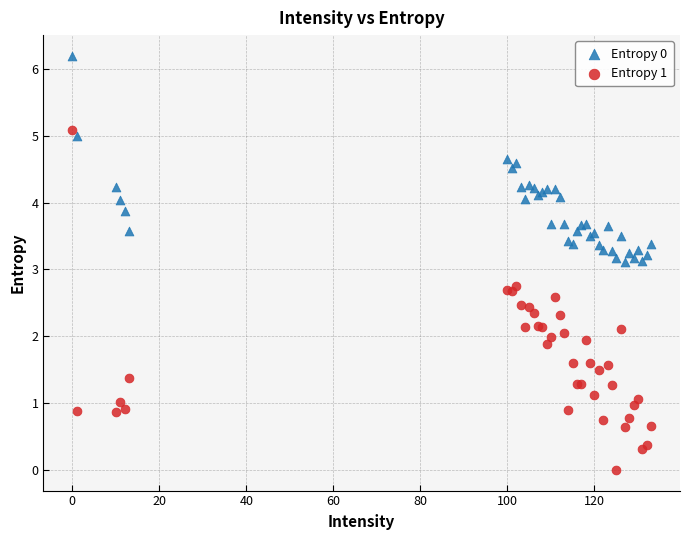

Which series reaches the minimum Y coordinate?

Entropy 1